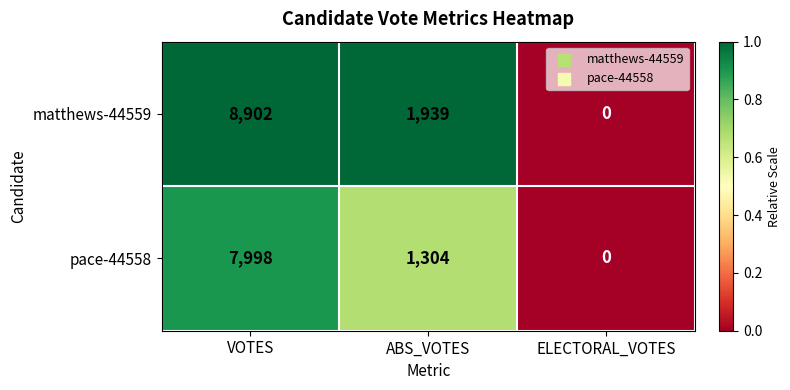

What is the sum of the pace-44558 values at VOTES and ELECTORAL_VOTES?

7998